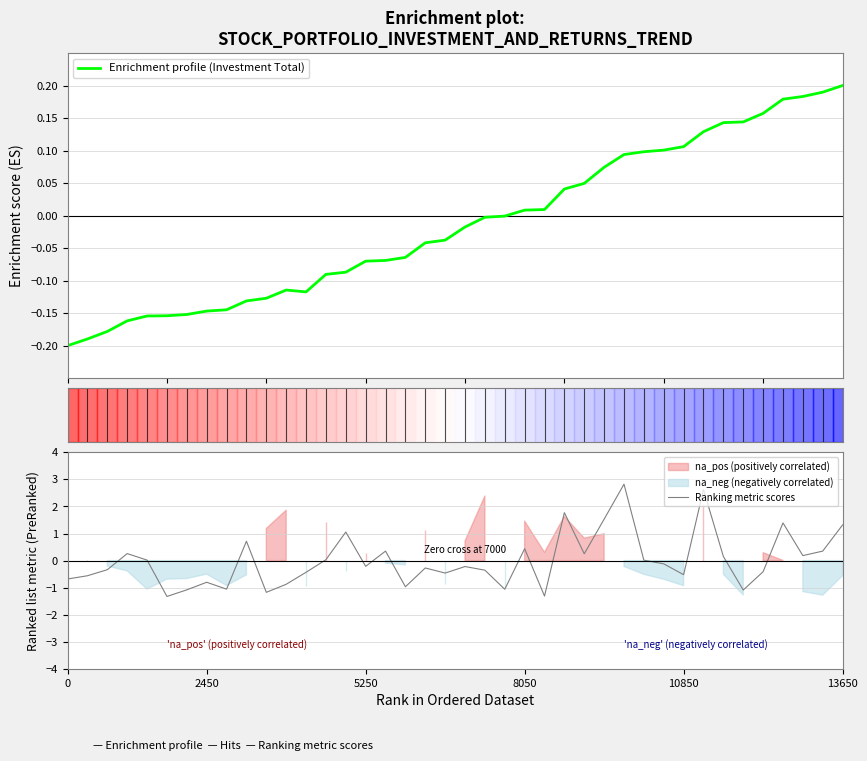

Count the number of categories in the chart.

40